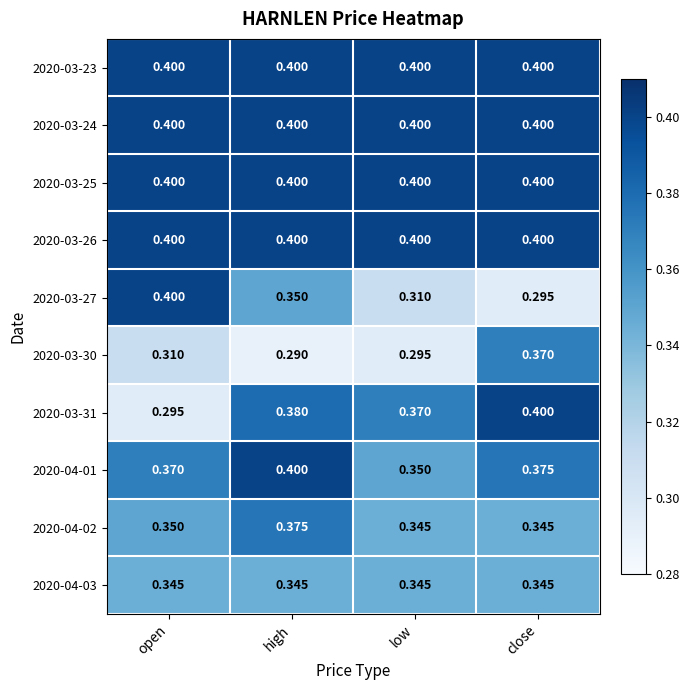

At which category does the chart reach its minimum across all series?

high